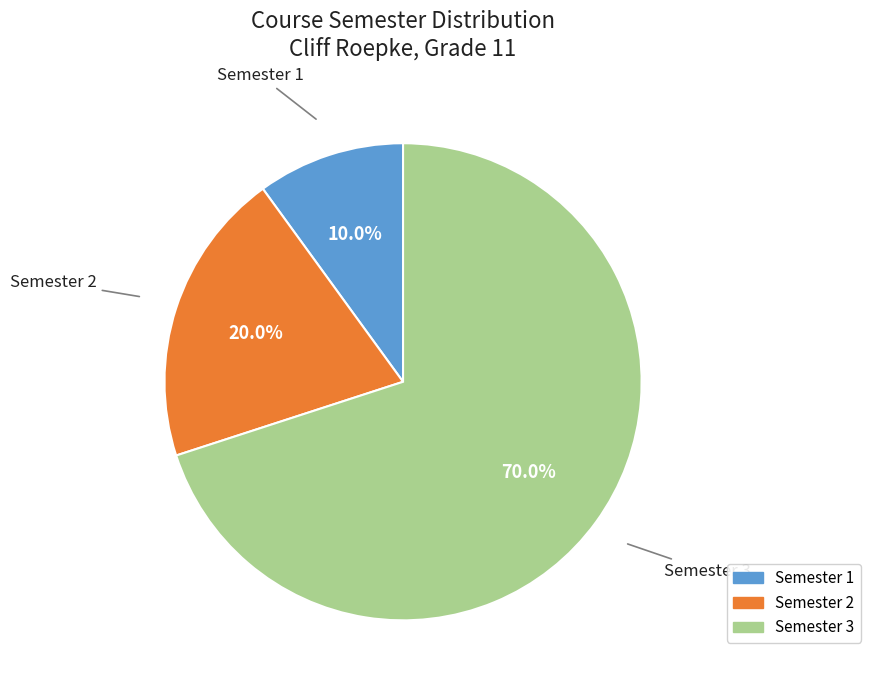

Does any single category account for the majority?

Yes